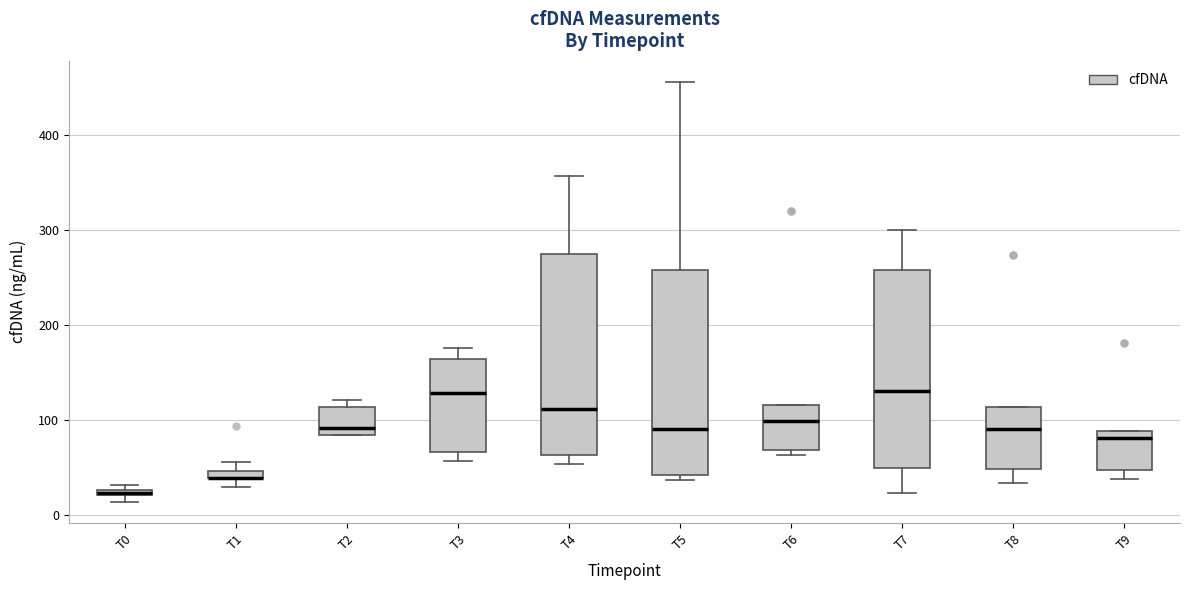

Where does the median line of the box for T4 sit on the y-axis? The values are not printed on the chart, so give them approximately, as read against the axis.

110